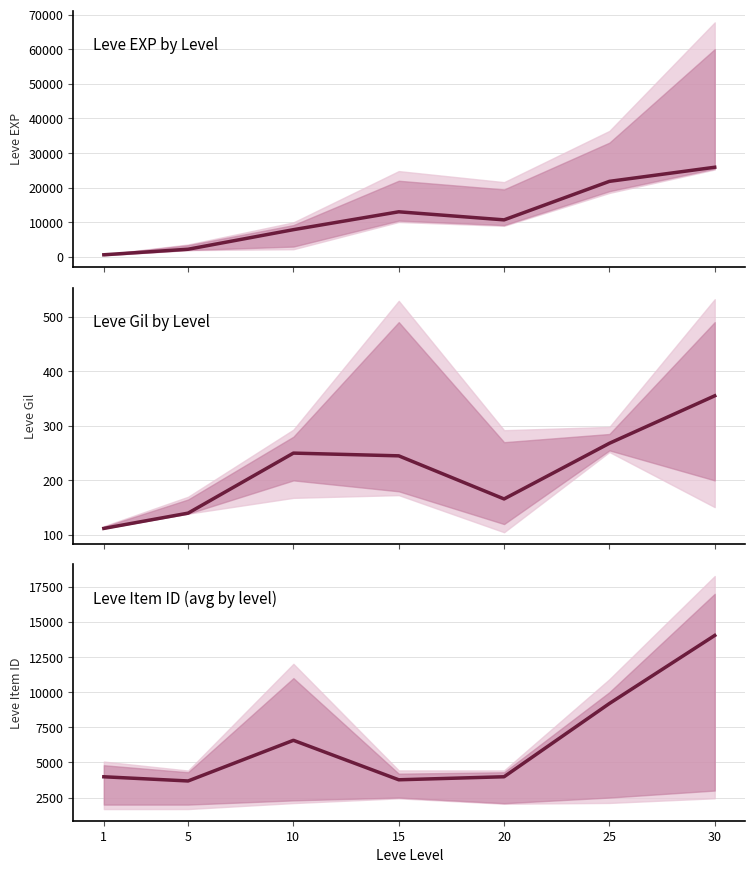

What is the value of the 7th point from the left?

14037